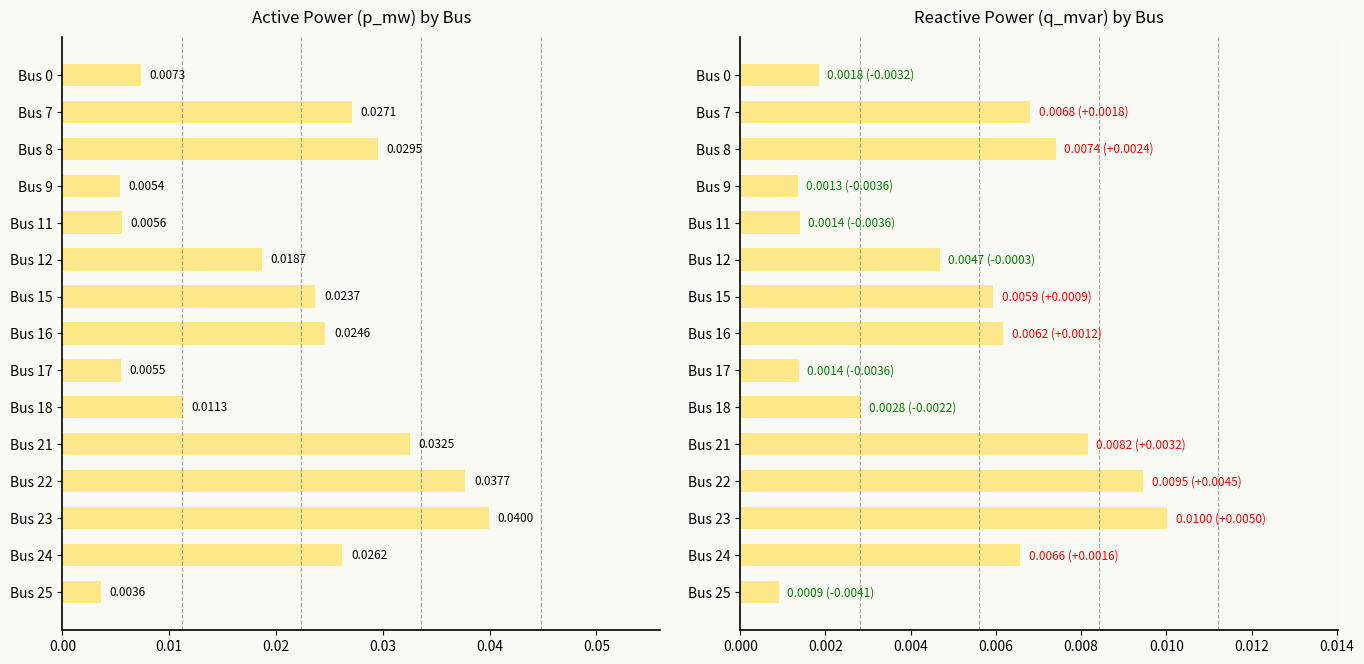

Which series has the largest total across all categories?

p_mw